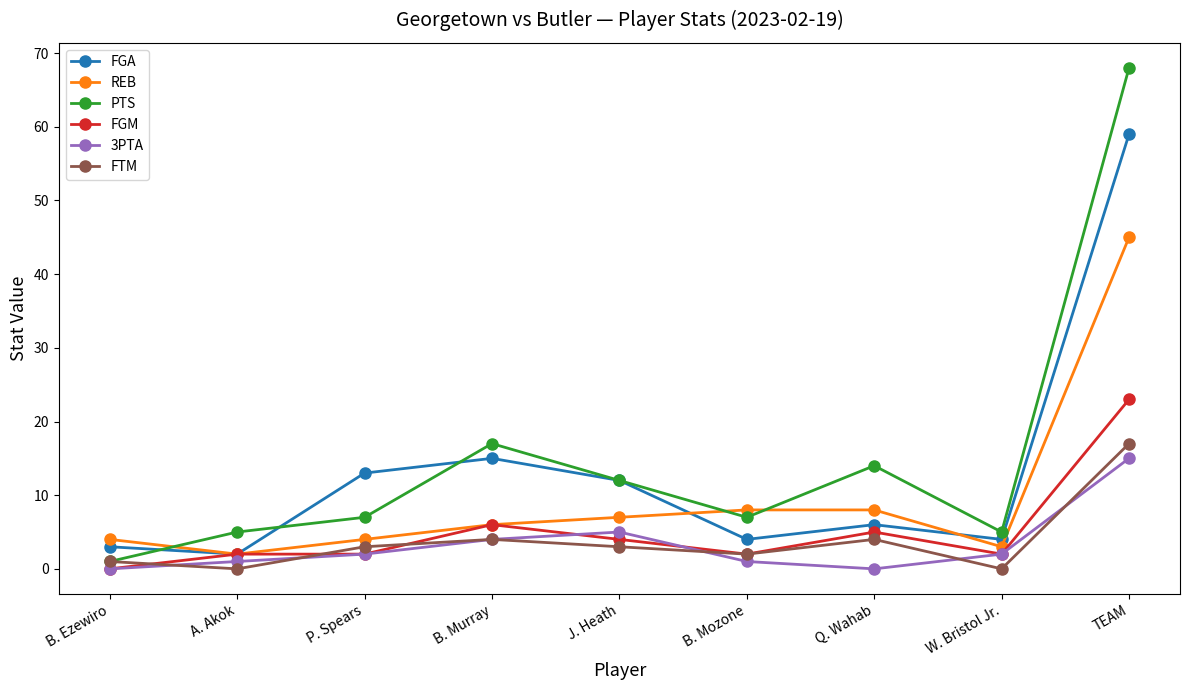

Reading left to right, what are all the values shown in this chart?

FGA: B. Ezewiro=3	A. Akok=2	P. Spears=13	B. Murray=15	J. Heath=12	B. Mozone=4	Q. Wahab=6	W. Bristol Jr.=4	TEAM=59
REB: B. Ezewiro=4	A. Akok=2	P. Spears=4	B. Murray=6	J. Heath=7	B. Mozone=8	Q. Wahab=8	W. Bristol Jr.=3	TEAM=45
PTS: B. Ezewiro=1	A. Akok=5	P. Spears=7	B. Murray=17	J. Heath=12	B. Mozone=7	Q. Wahab=14	W. Bristol Jr.=5	TEAM=68
FGM: B. Ezewiro=0	A. Akok=2	P. Spears=2	B. Murray=6	J. Heath=4	B. Mozone=2	Q. Wahab=5	W. Bristol Jr.=2	TEAM=23
3PTA: B. Ezewiro=0	A. Akok=1	P. Spears=2	B. Murray=4	J. Heath=5	B. Mozone=1	Q. Wahab=0	W. Bristol Jr.=2	TEAM=15
FTM: B. Ezewiro=1	A. Akok=0	P. Spears=3	B. Murray=4	J. Heath=3	B. Mozone=2	Q. Wahab=4	W. Bristol Jr.=0	TEAM=17